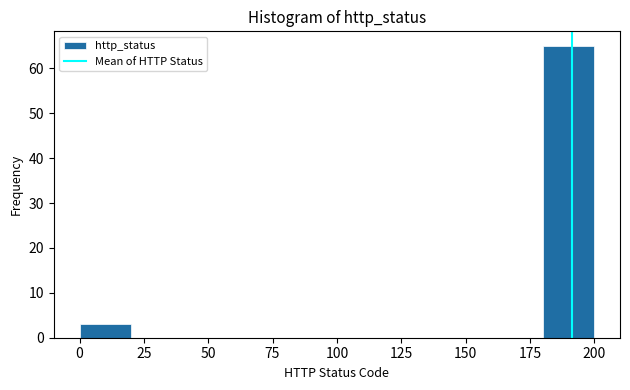

Which range on the x-axis has the tallest bar?

180 to 200